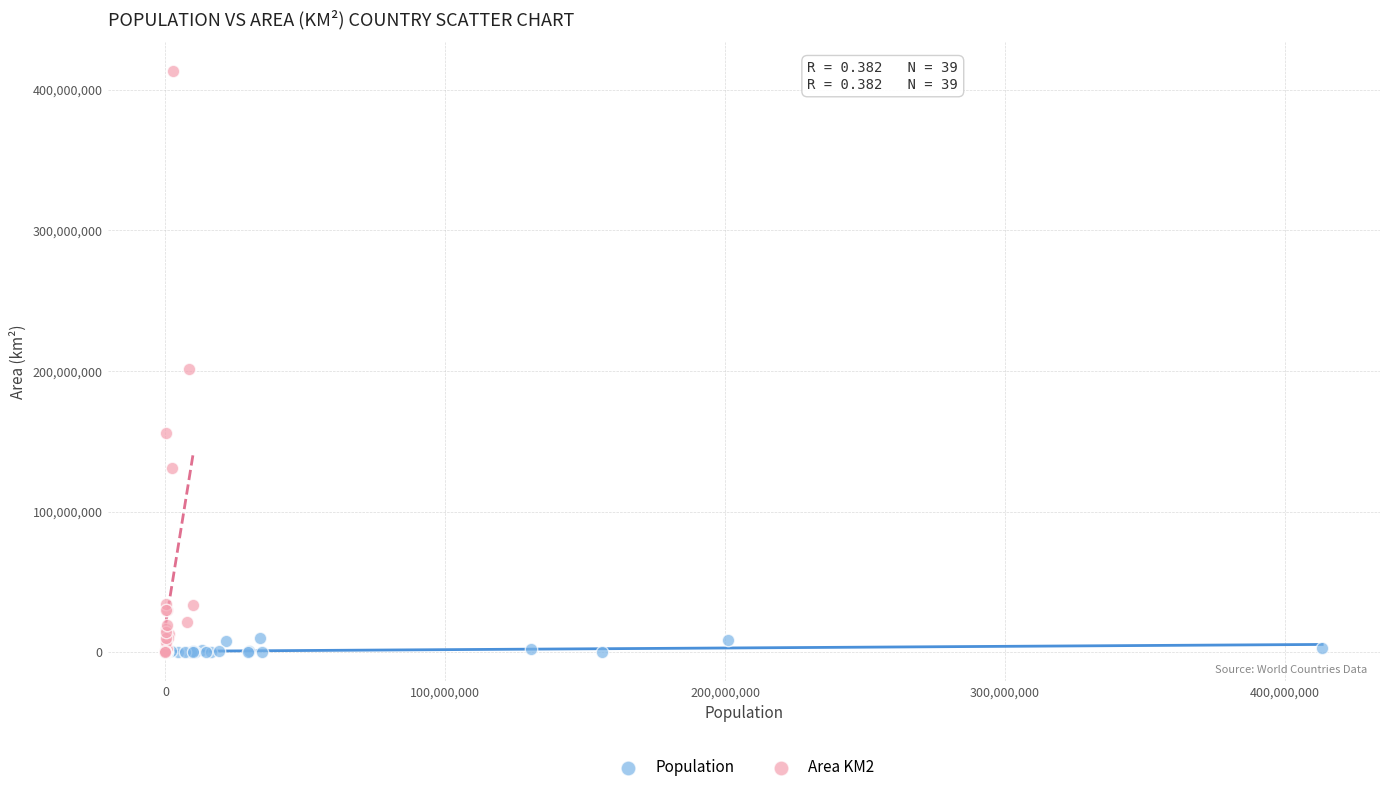

Which series contains the highest Y value?

Area KM2